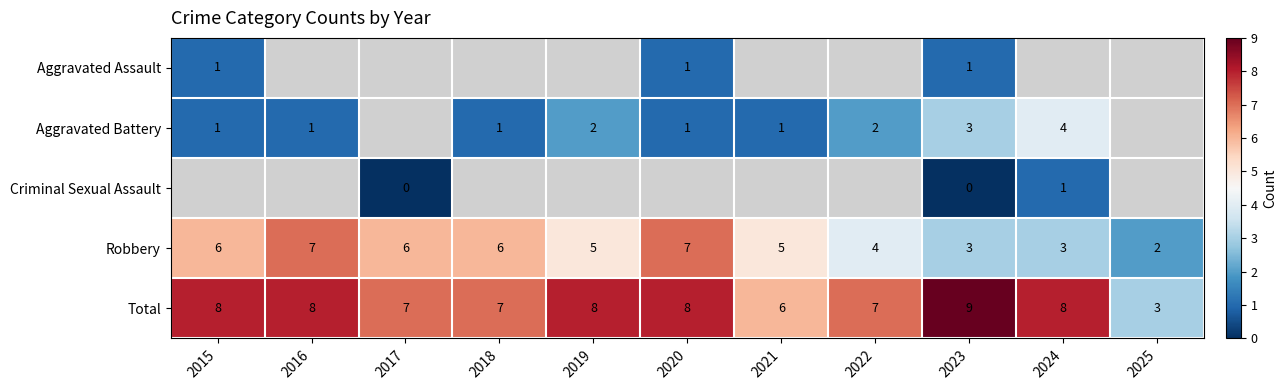

How many data points in Total are less than 8?

5